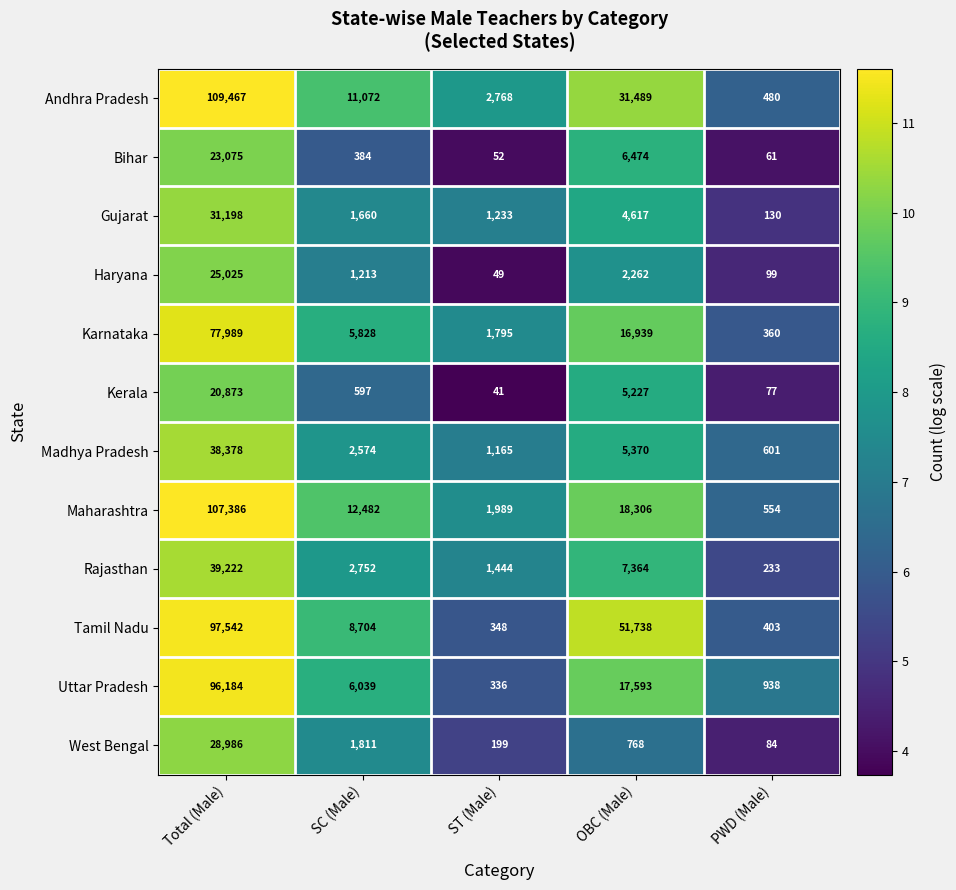

What is the difference between the highest and lowest values at ST (Male)?

2727